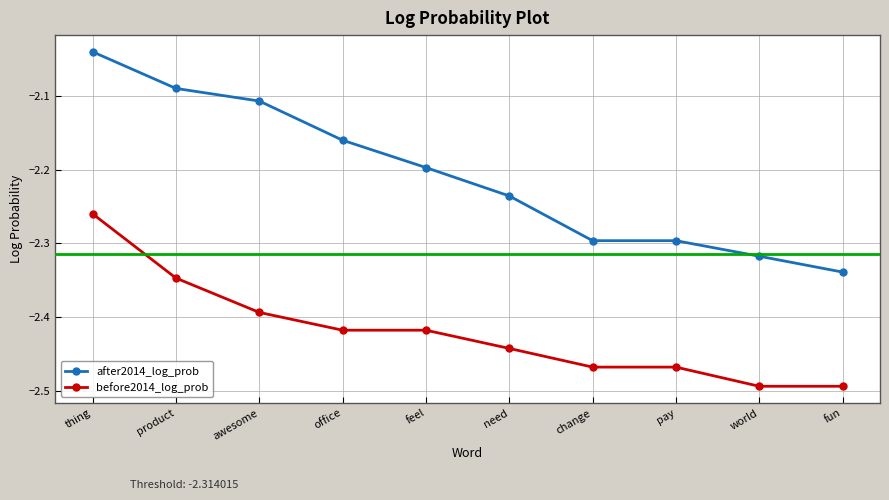

What are all the series names shown in the legend?

after2014_log_prob, before2014_log_prob